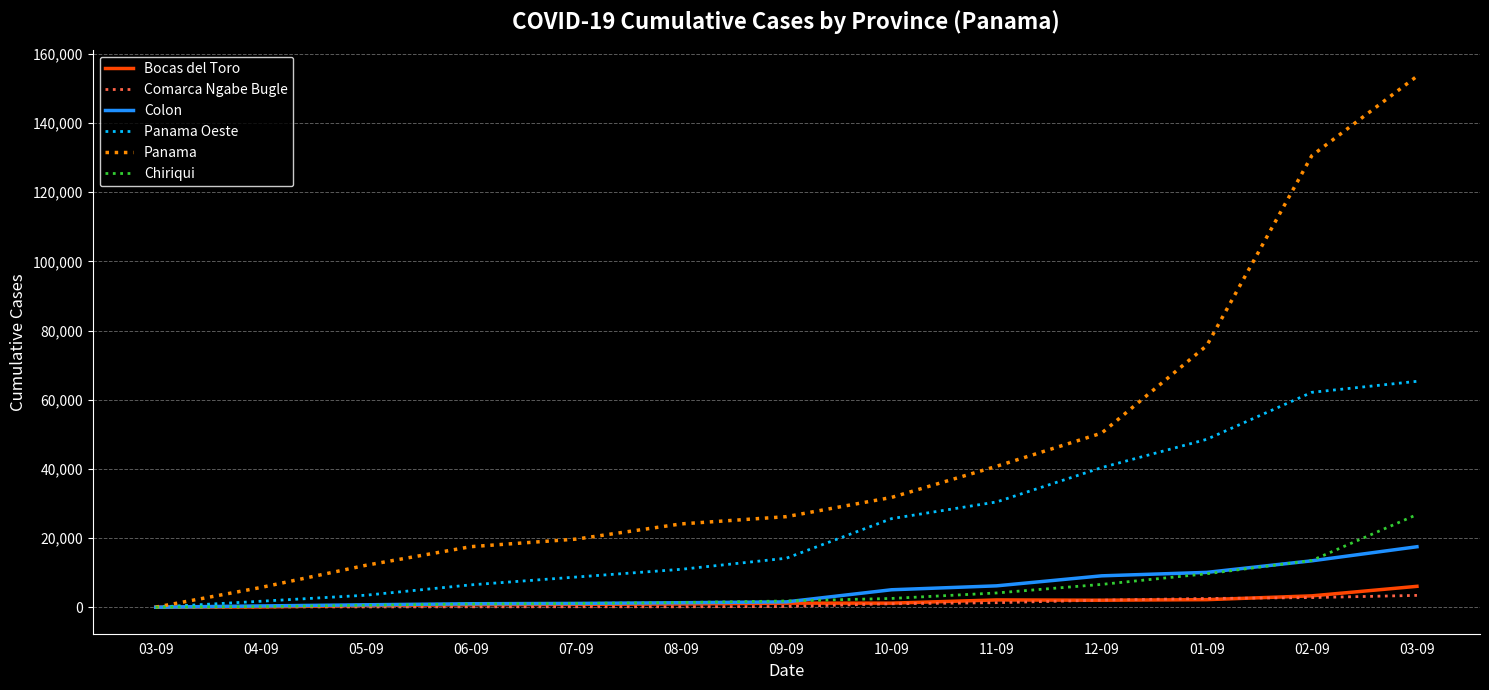

True or false: Comarca Ngabe Bugle and Chiriqui cross at least once.

False